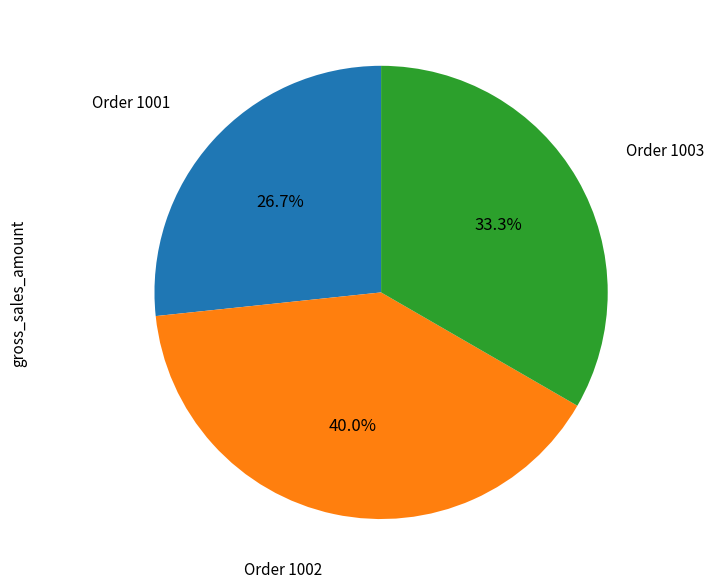

Is there a majority slice in this chart?

No